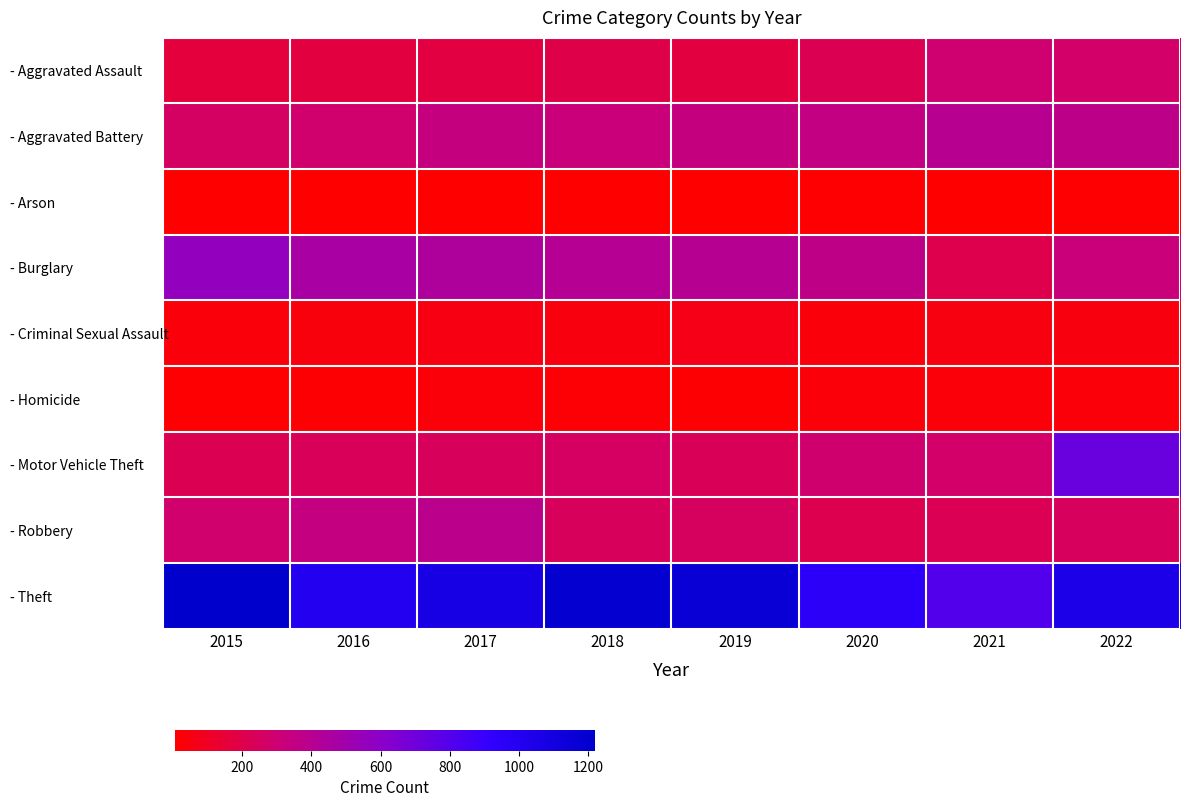

At 2015, list the series in order from largest to smallest.

- Theft, - Burglary, - Robbery, - Aggravated Battery, - Motor Vehicle Theft, - Aggravated Assault, - Criminal Sexual Assault, - Homicide, - Arson